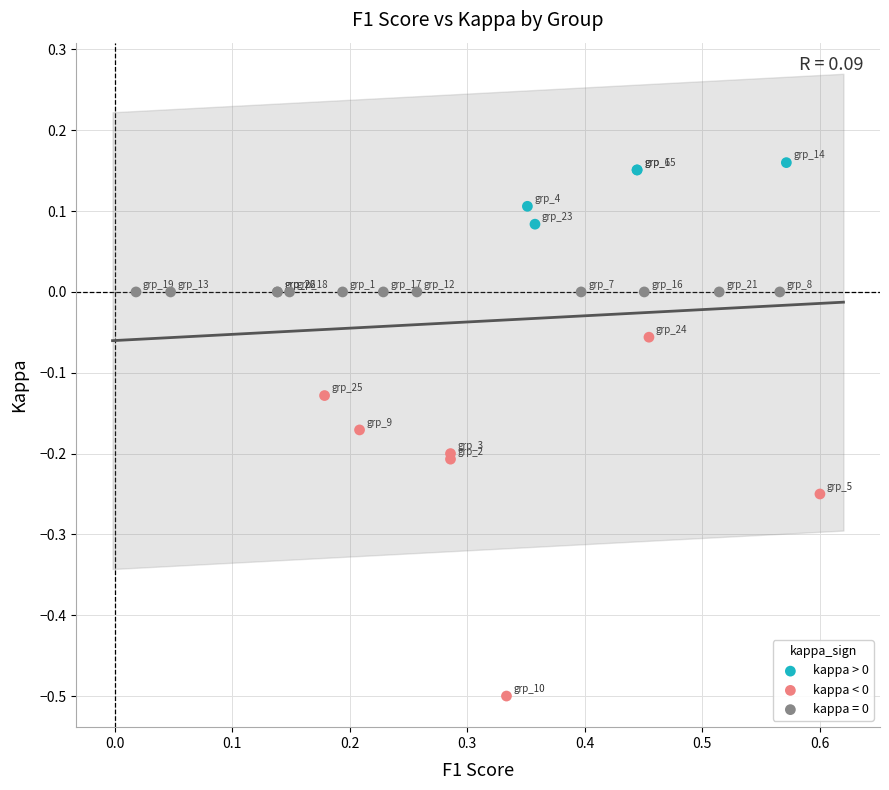

Which series contains the lowest Y value?

kappa < 0